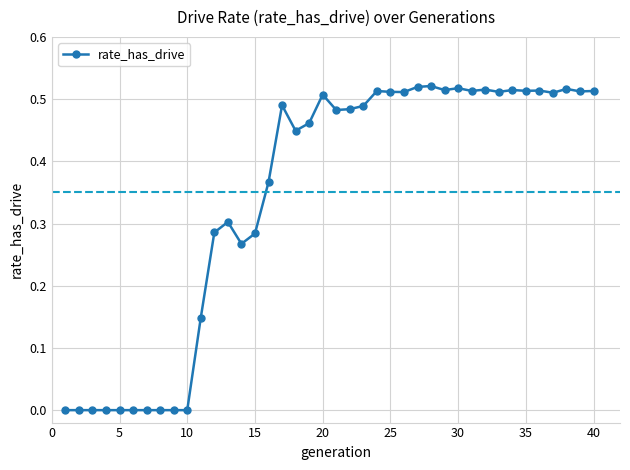

What is the sum of all values?

13.8